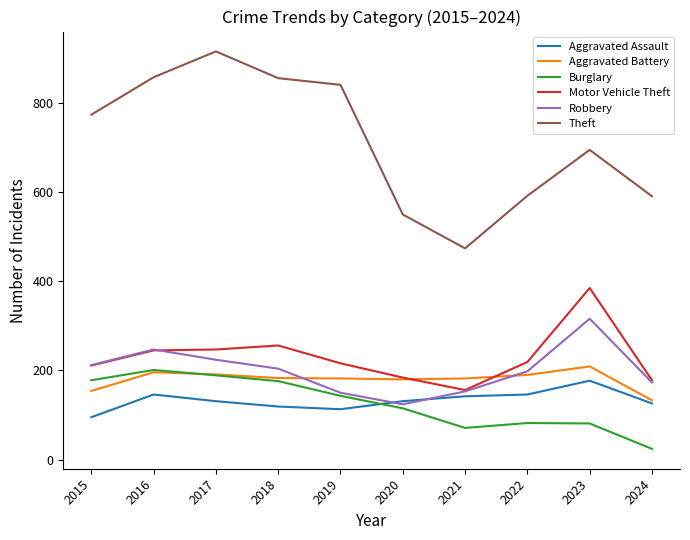

How many lines are shown in the chart?

6